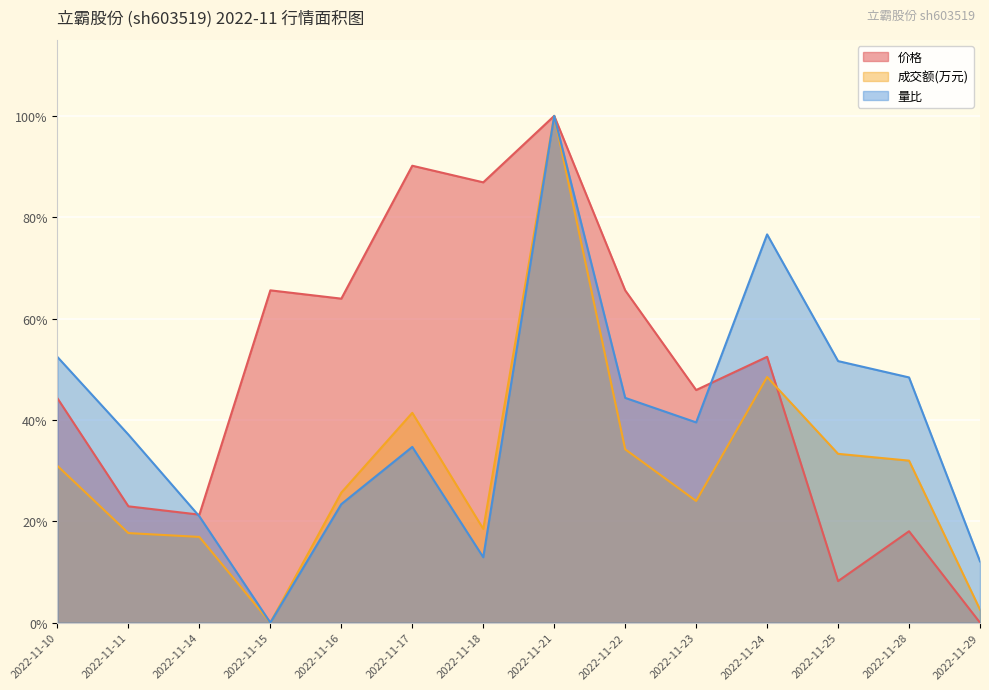

What is the sum of all 价格 values?

6.9